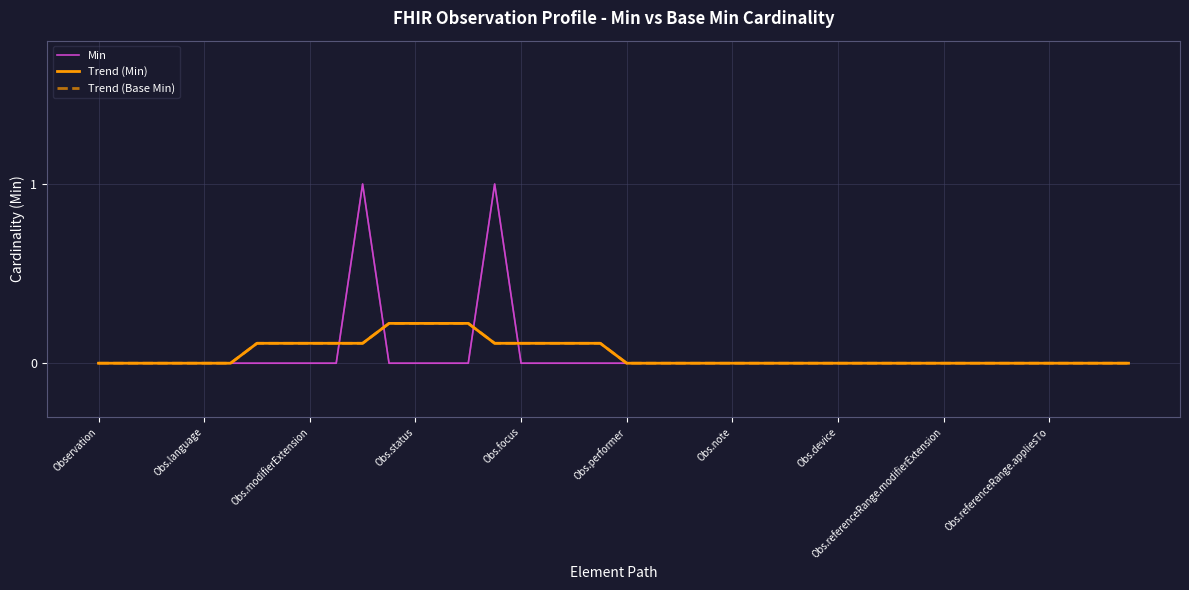

At which category is the sum across all series the highest?

10